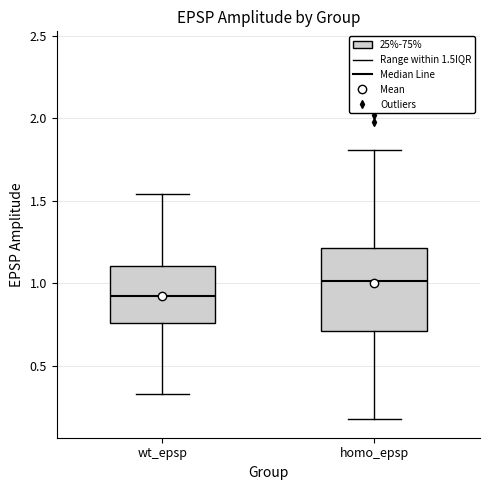

Reading left to right, transcribe this box plot: for each box, give where its median line is, the range the box spans, and where its two whiskers end, as read against the y-axis. The values are not printed on the chart, so give them approximately, as read against the axis.

wt_epsp: median 0.90, box 0.75 to 1.10, whiskers 0.35 to 1.55
homo_epsp: median 1.00, box 0.70 to 1.20, whiskers 0.20 to 1.80